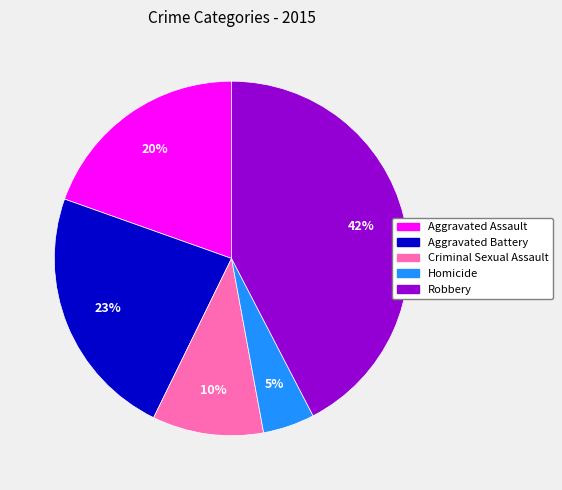

Which slice is the smallest?

Homicide